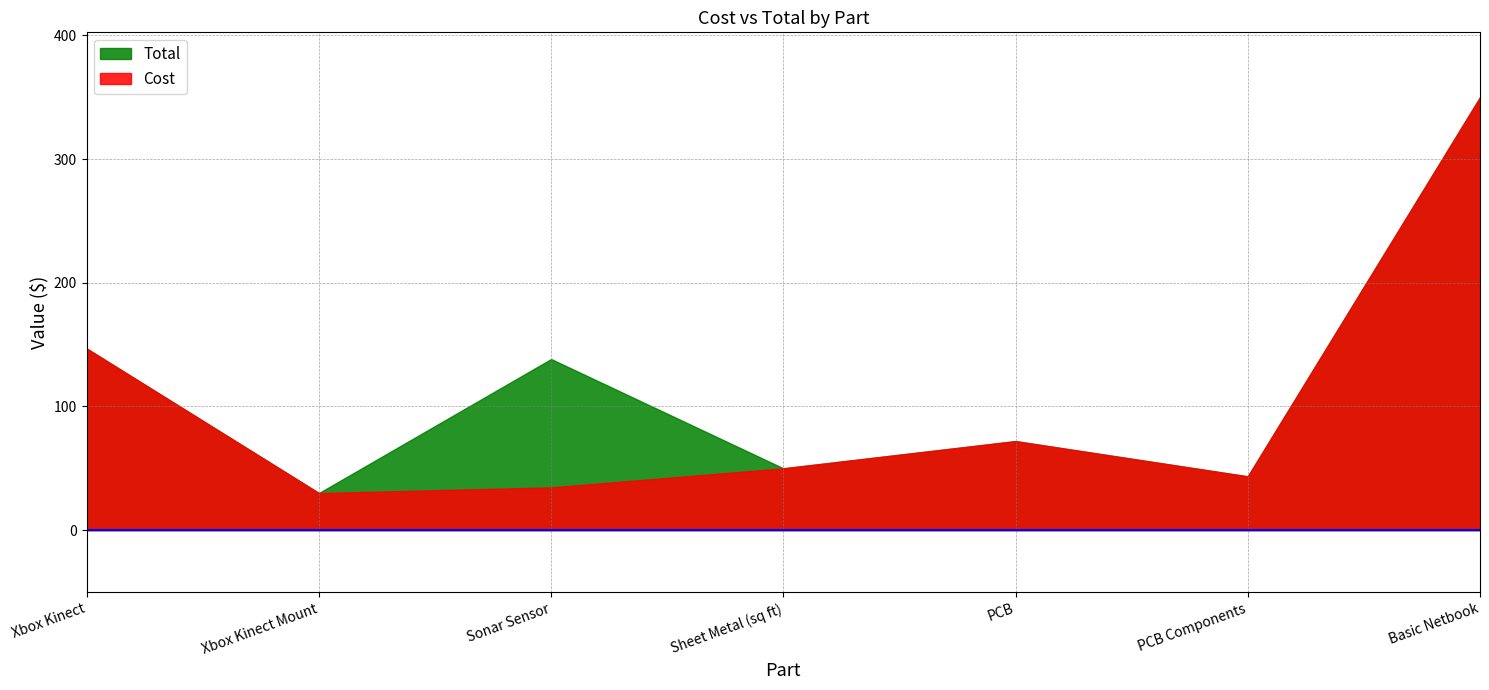

True or false: Cost and Total intersect in this chart.

False